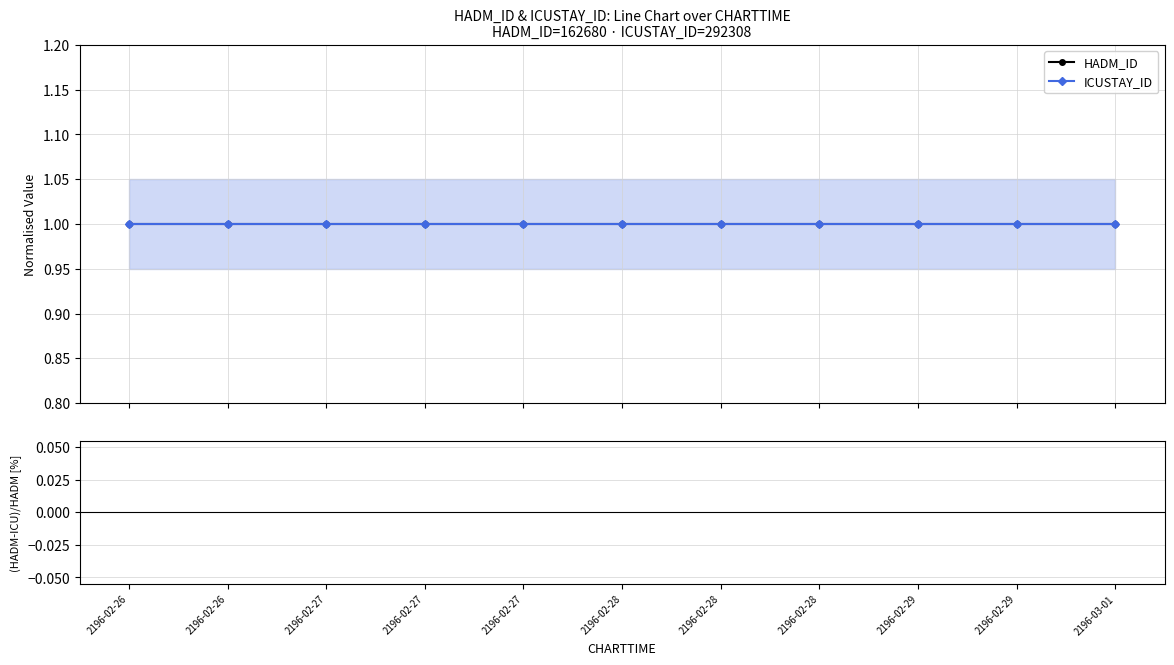

True or false: ICUSTAY_ID has a value of 1 at 2196-02-28.

True